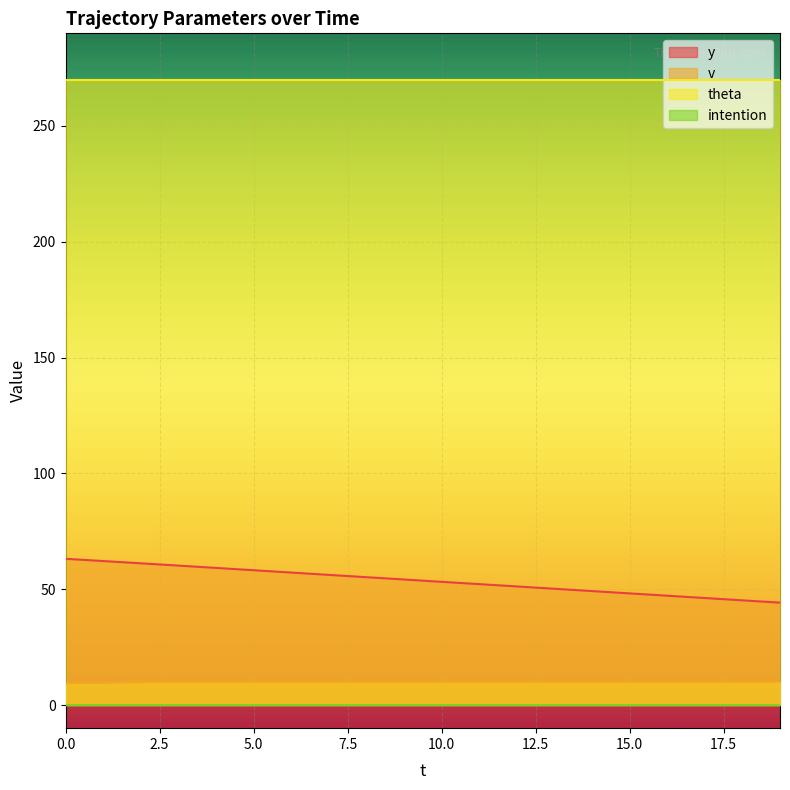

What is the minimum value for y?

44.2